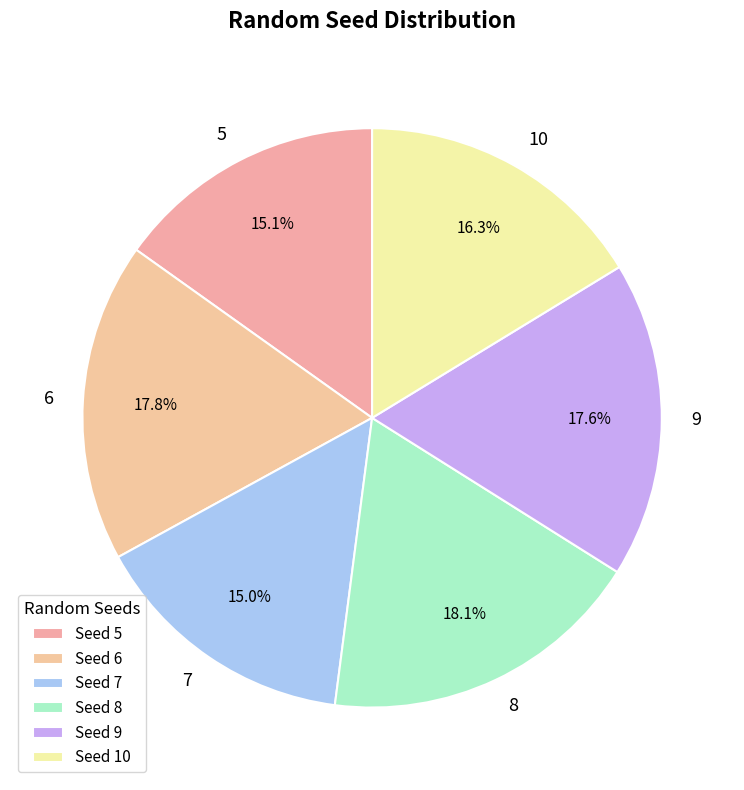

Does 8 account for over 50% of the chart?

No